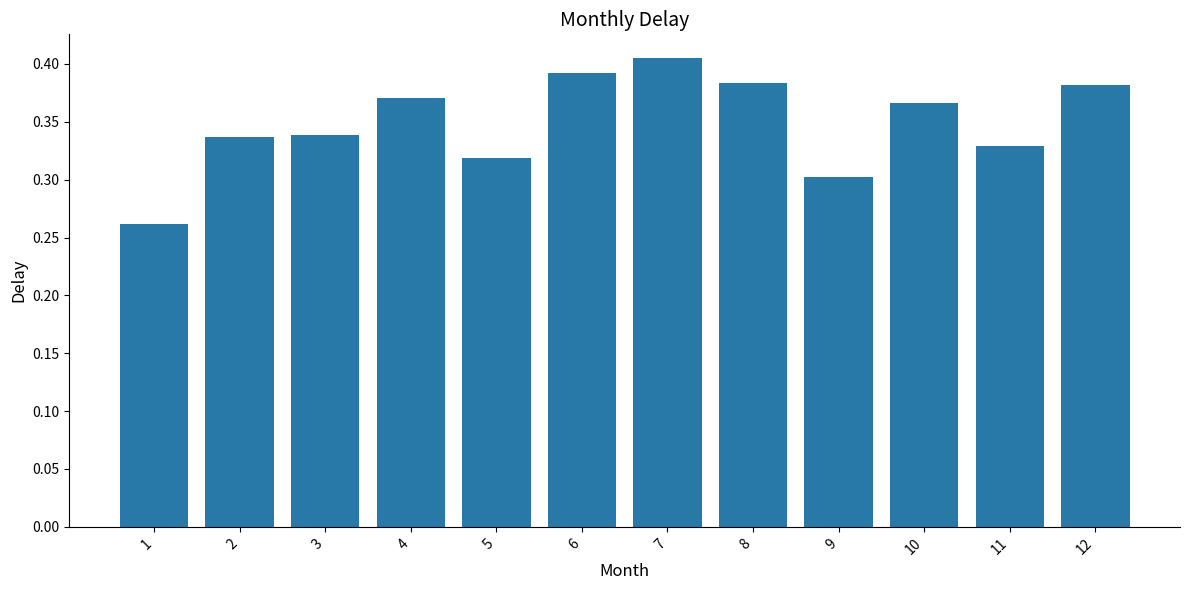

How many values are between 0 and 1?

12